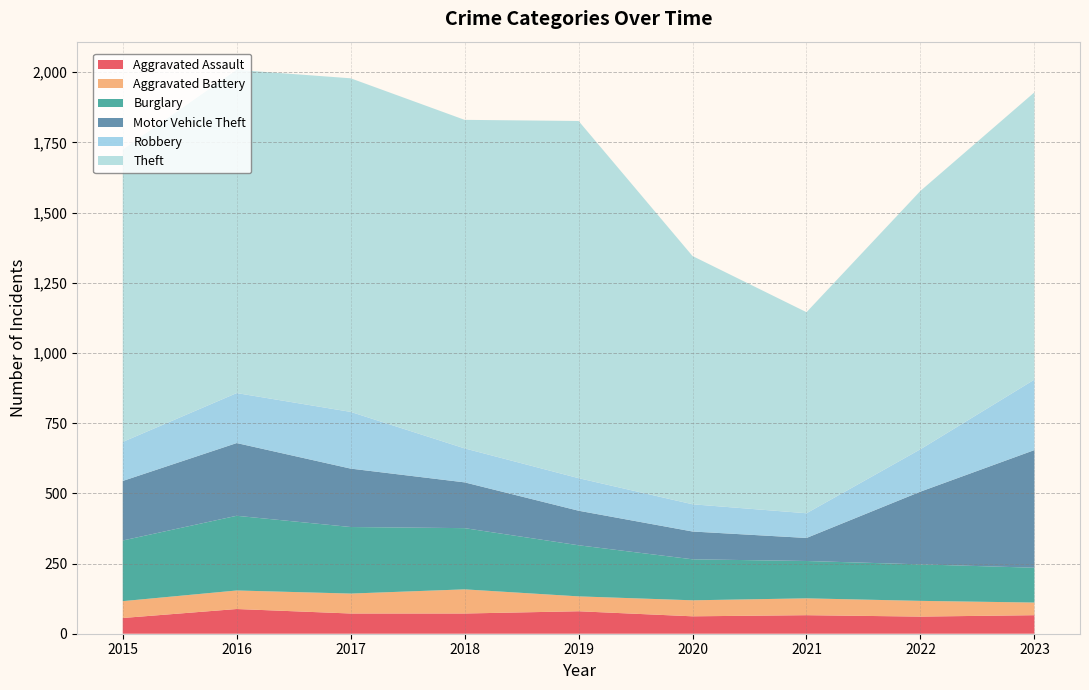

How many values in the Theft series exceed 1041?

4